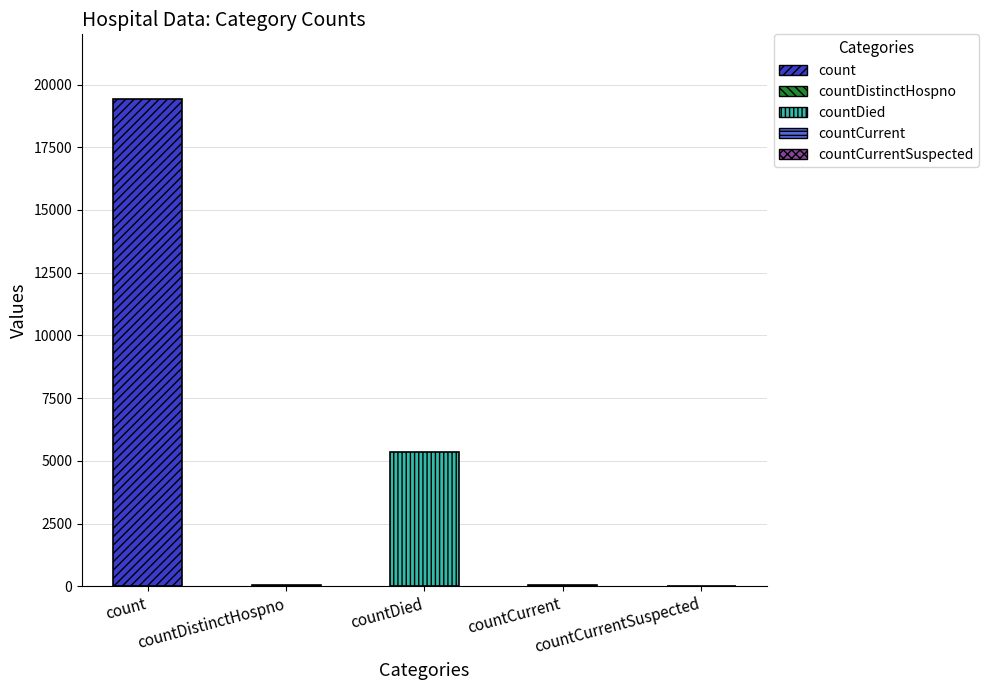

Is it true that the value at countDistinctHospno is 38?

True